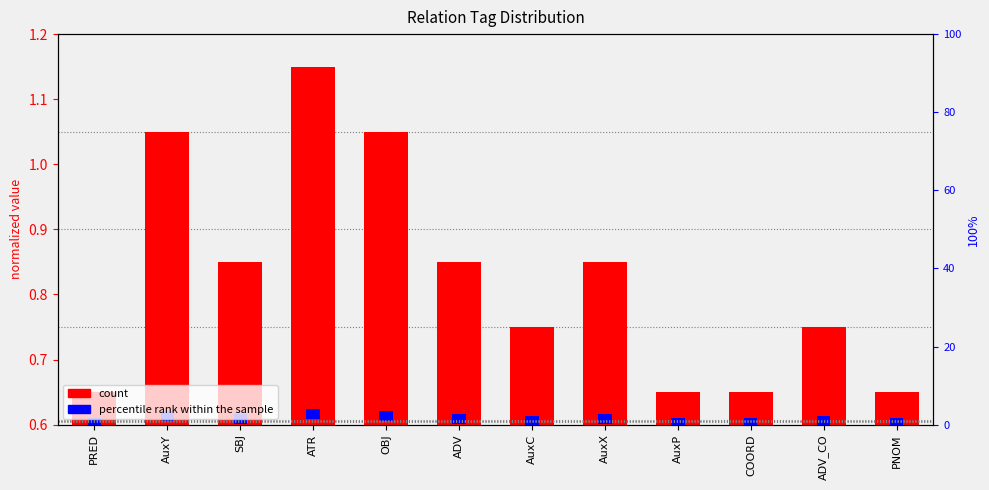

Are the bars horizontal?

No